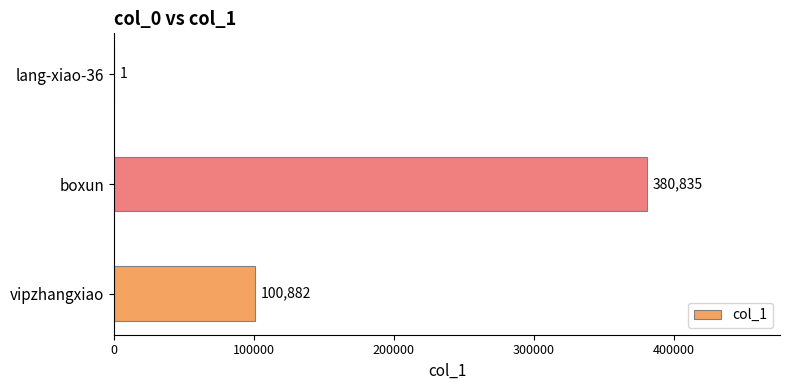

What is the sum of the values at vipzhangxiao and lang-xiao-36?

100883